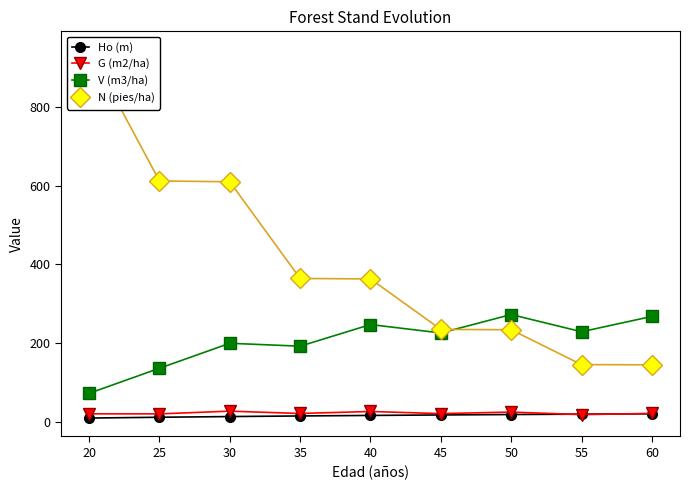

What is the maximum value shown in the chart?

944.3